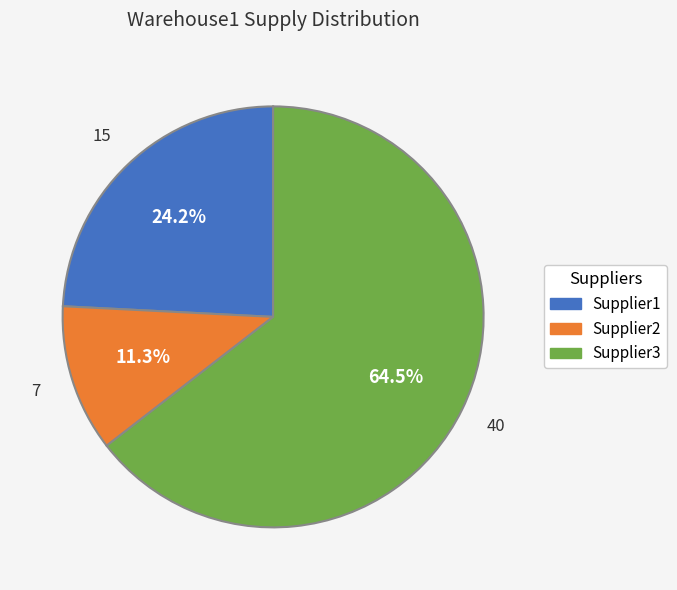

Which category has the biggest portion of the pie?

Supplier3